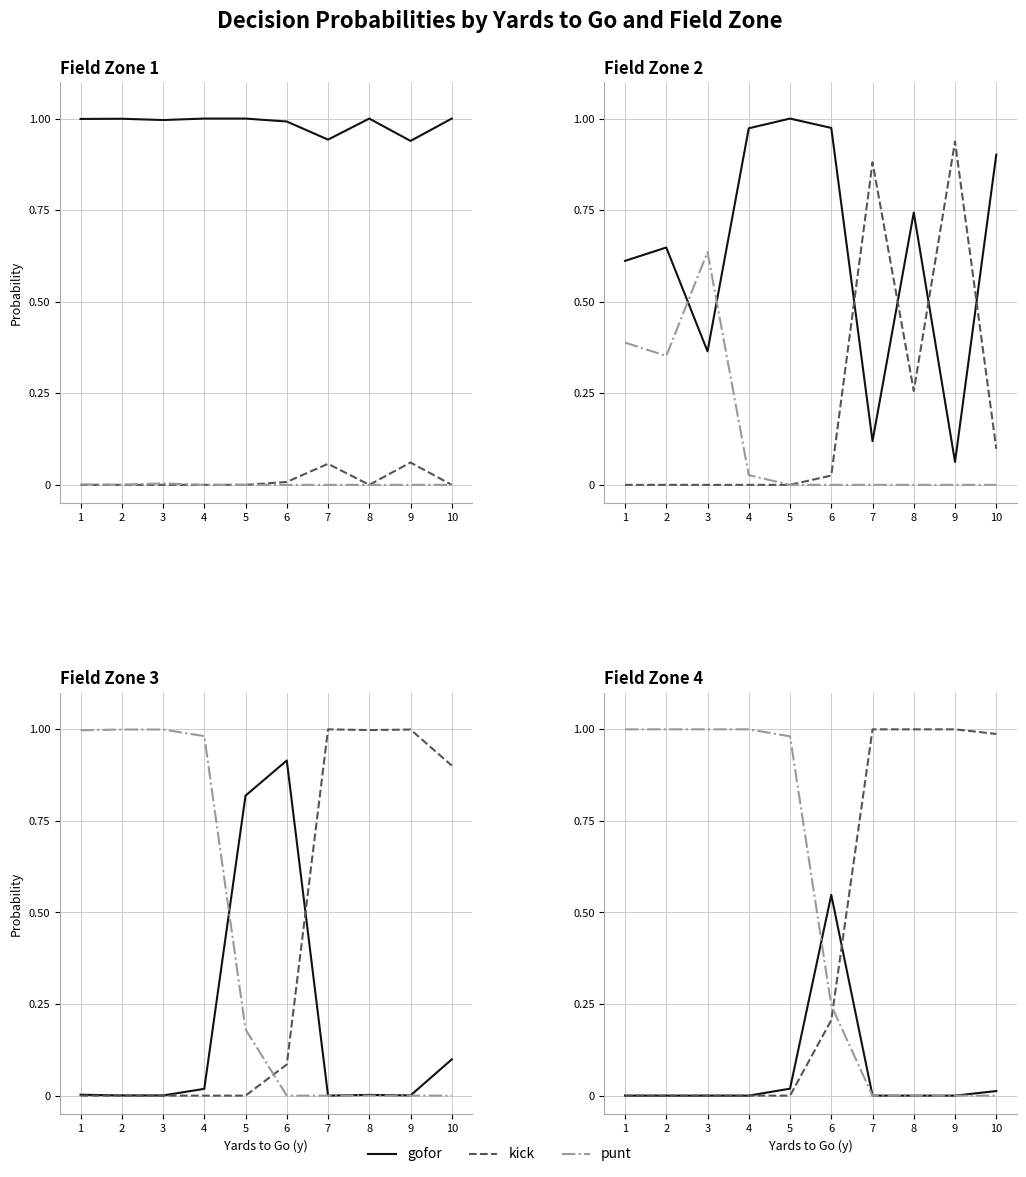

What is the difference between the second highest and second lowest values in the kick series?

1.0